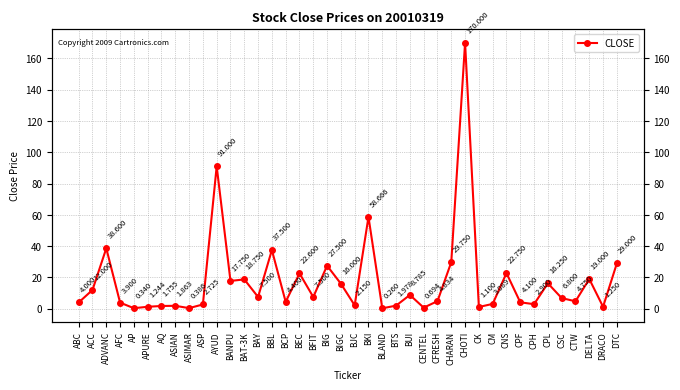

Rank the categories by value from lowest to highest.

BLAND, AP, ASIMAR, CENTEL, CK, APURE, DRACO, AQ, ASIAN, BTS, BJC, ASP, CPH, CM, AFC, ABC, CPF, BCP, CTW, CFRESH, CSC, BAY, BFIT, BUI, ACC, BIGC, CPL, BANPU, BAT-3K, DELTA, BEC, CNS, BIG, DTC, CHARAN, BBL, ADVANC, BKI, AYUD, CHOTI